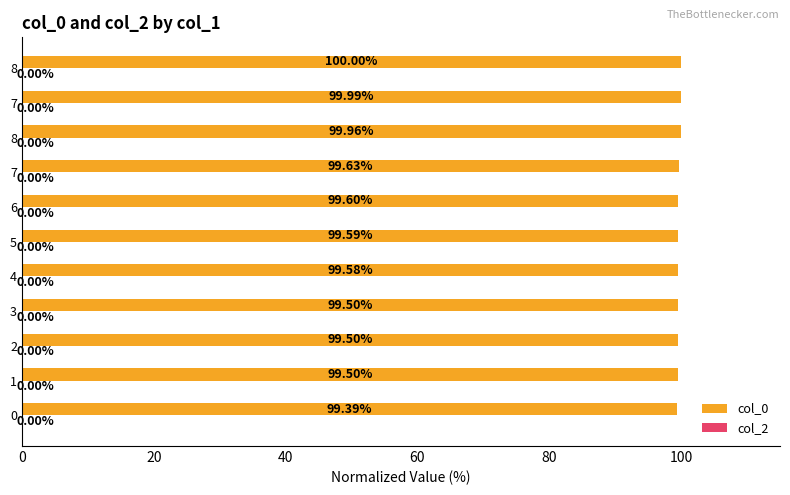

Are the bars horizontal?

Yes